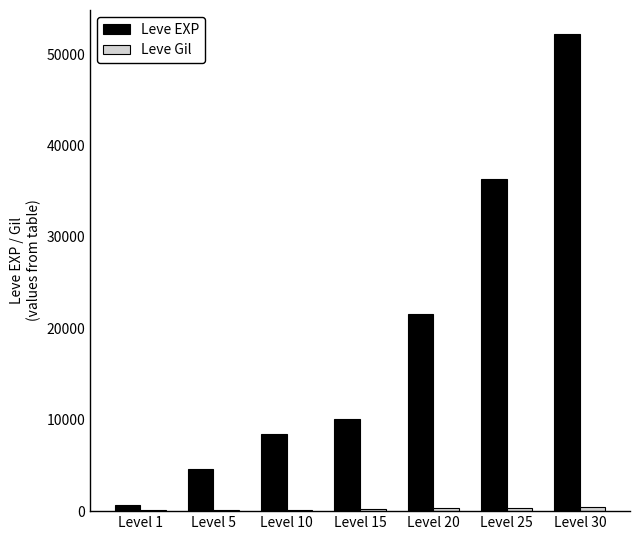

Which series has the largest total across all categories?

Leve EXP